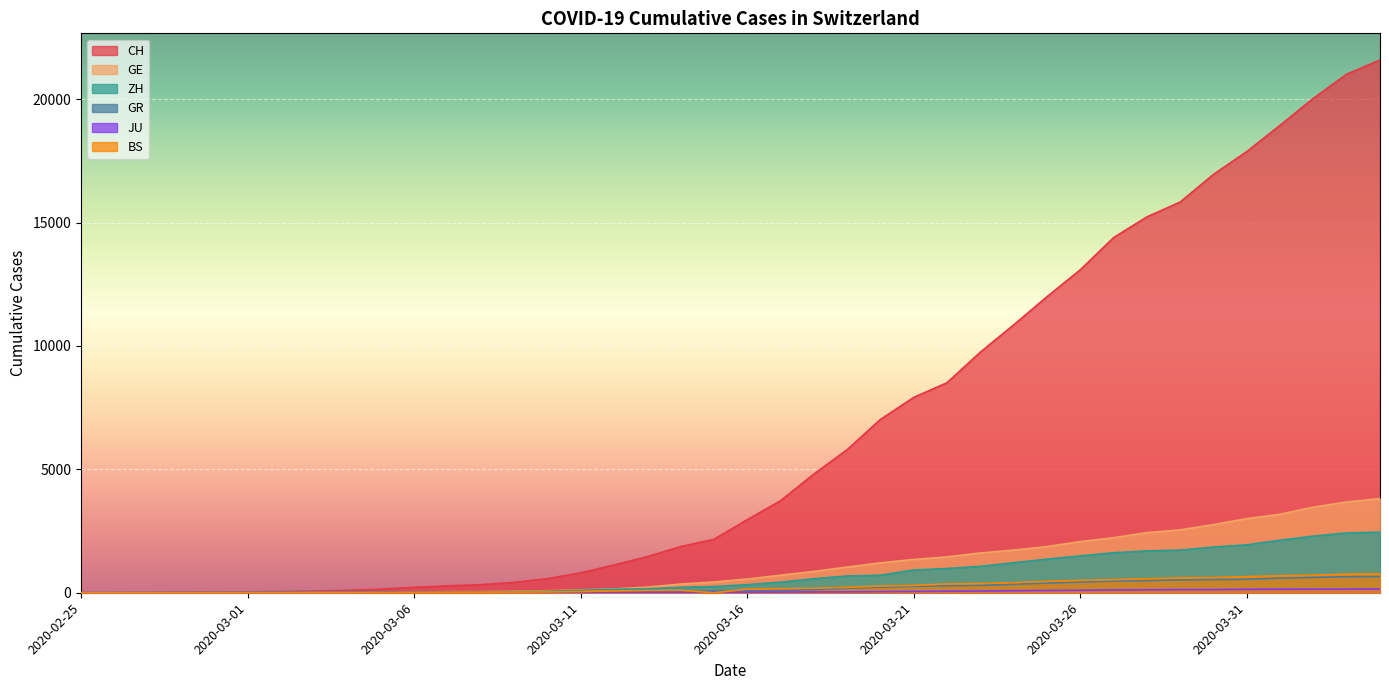

At how many categories does at least one series exceed 12064?

10